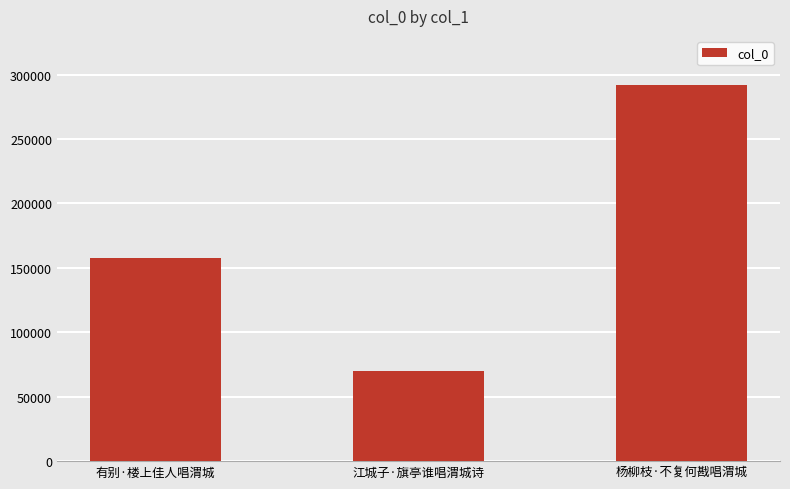

What position from the right is 杨柳枝·不复何戡唱渭城?

1